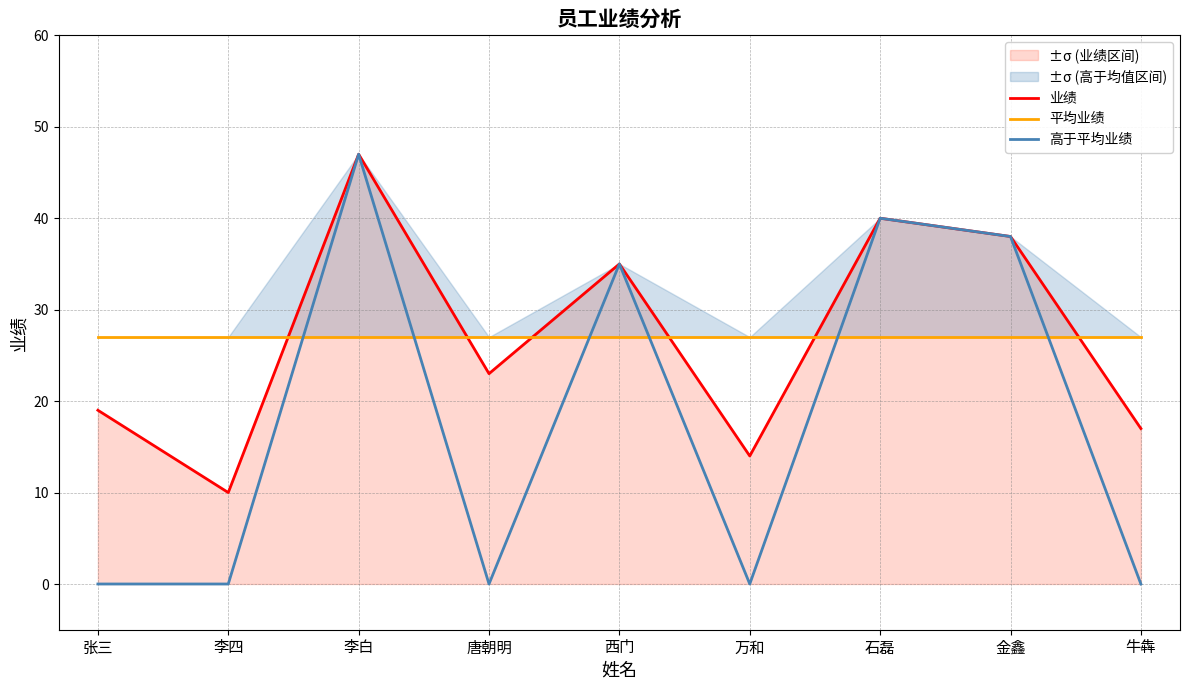

What is the difference between the maximum and minimum values in the 高于平均业绩 series?

47